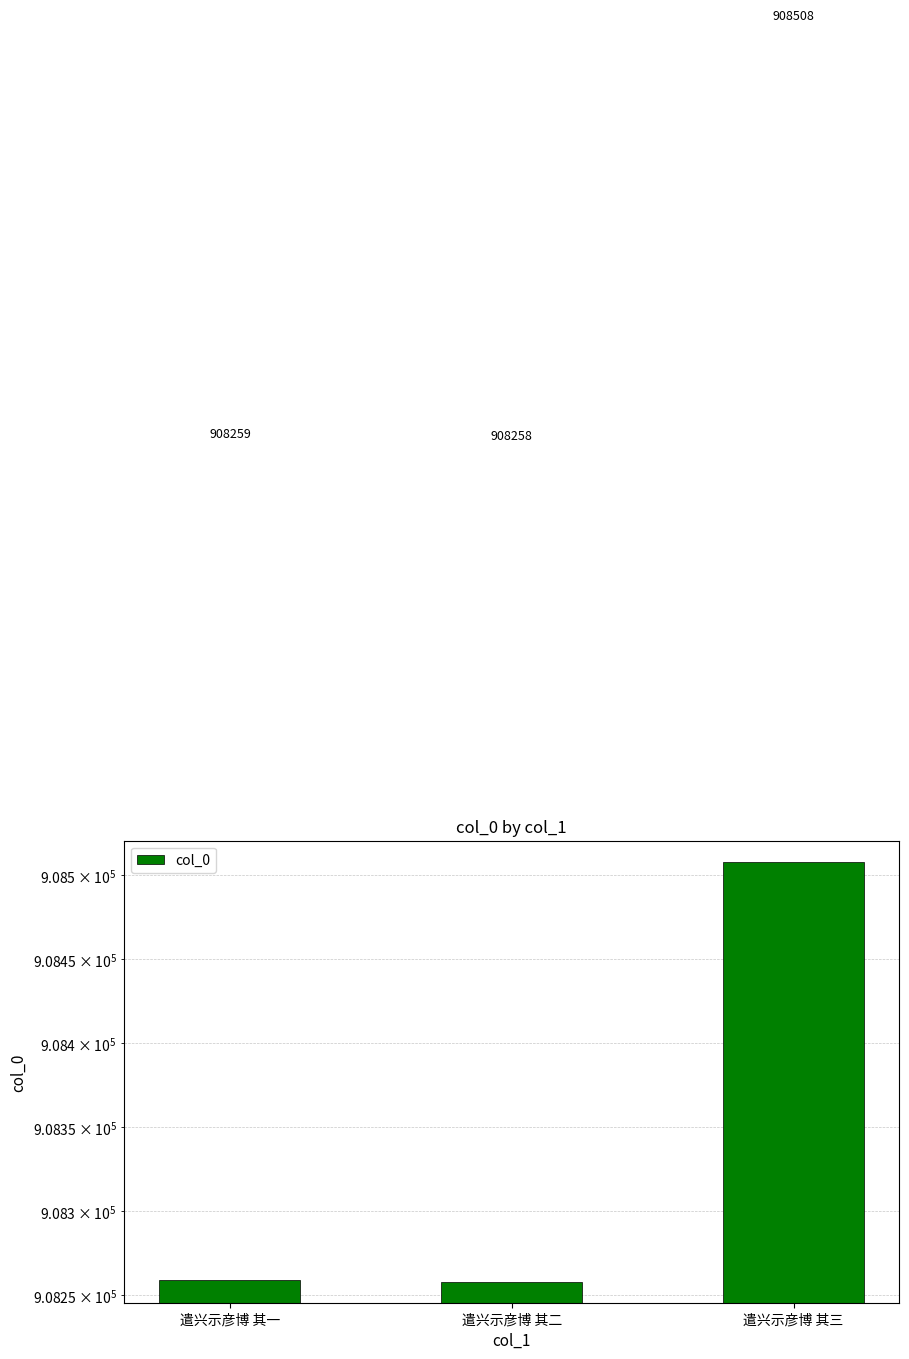

True or false: the data shows 1361706 at 遣兴示彦博 其一.

False